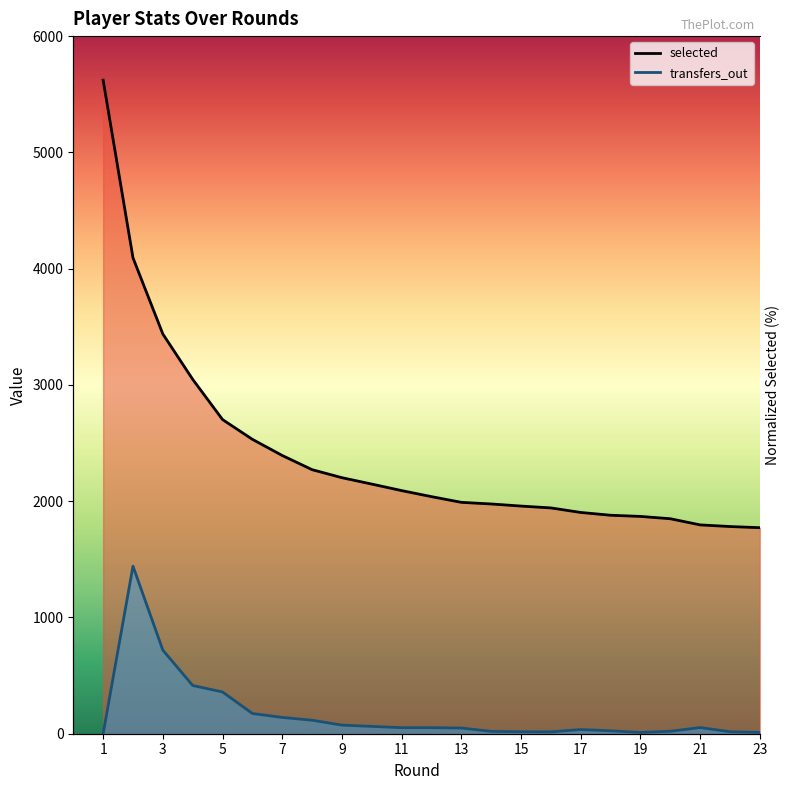

Which series has the largest total across all categories?

selected